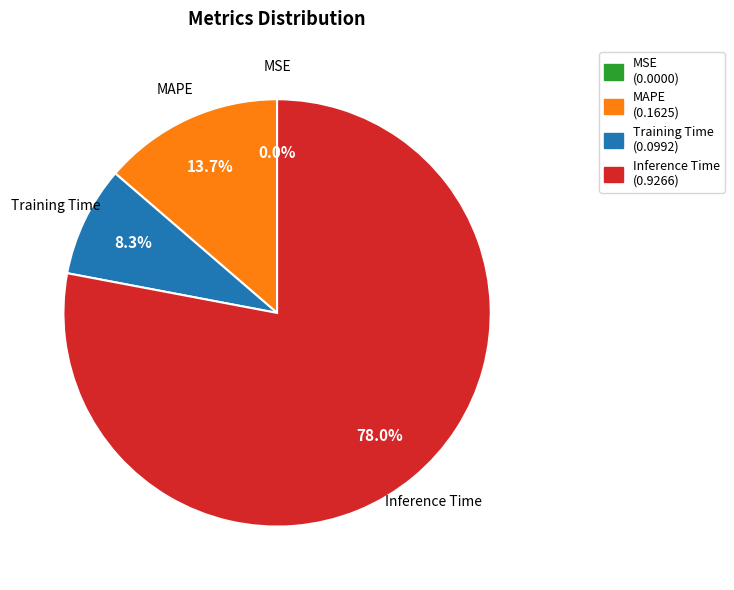

Combined, do MAPE and Training Time account for over 50%?

No